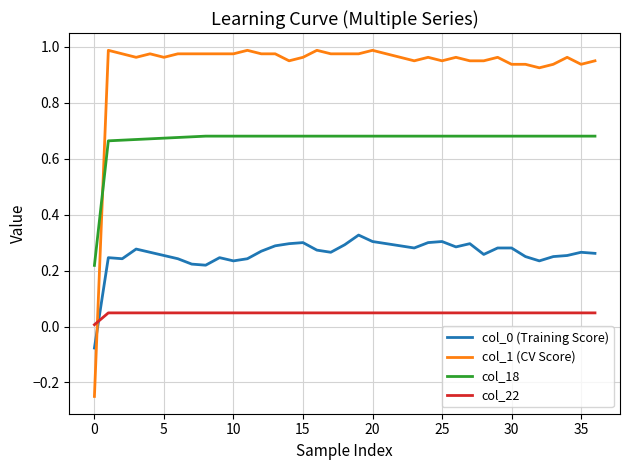

Which series has the widest spread of values?

col_1 (CV Score)